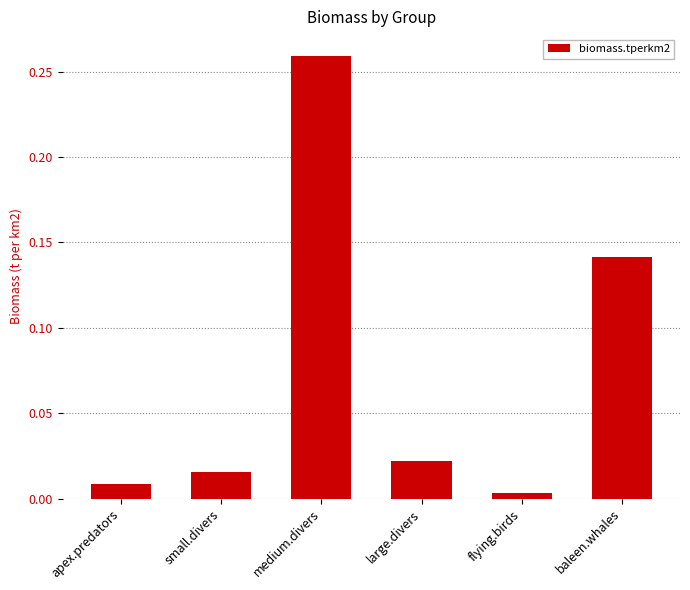

At which category does the chart reach its peak across all series?

medium.divers